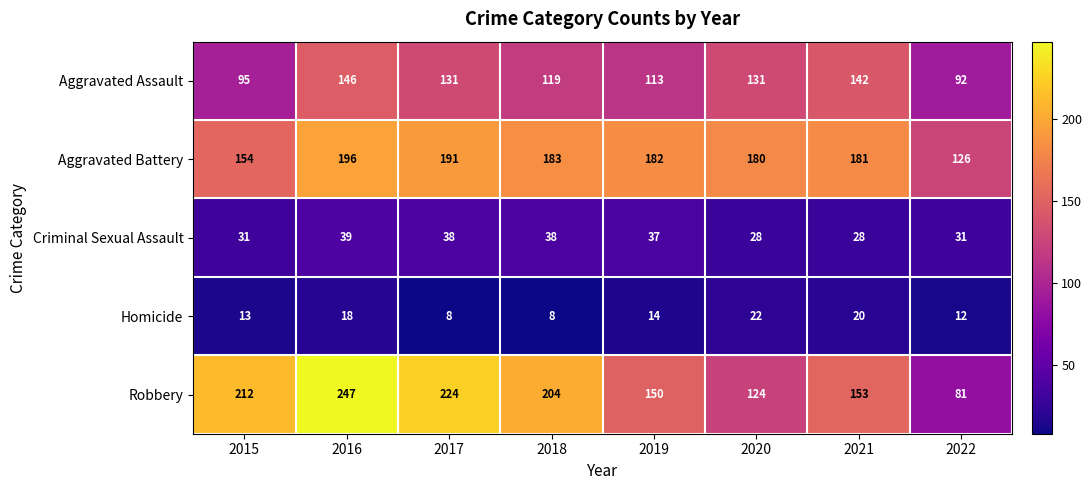

Is it true that Criminal Sexual Assault equals 28 at 2020?

True